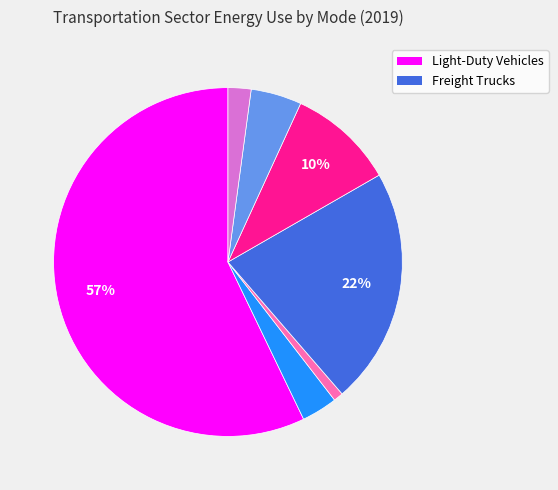

How many slices are in this pie chart?

7